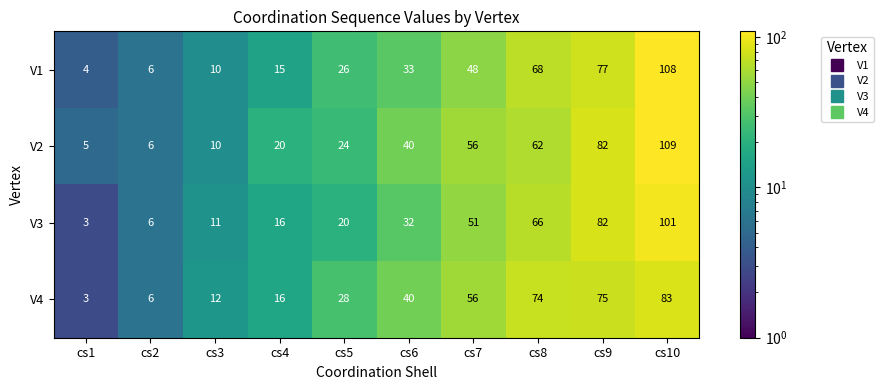

Count the number of data series in this chart.

4